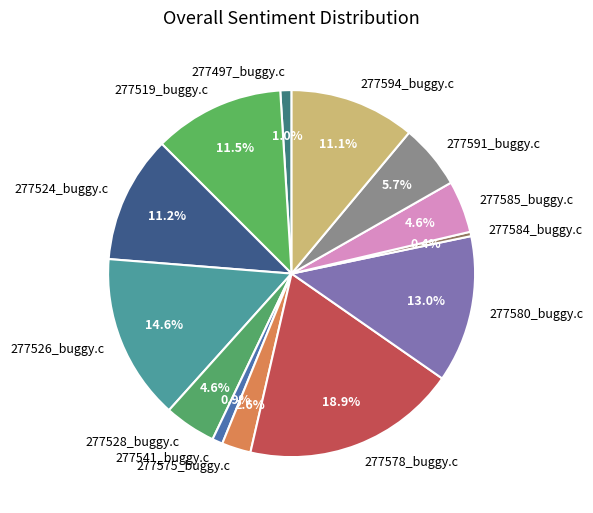

Count the number of slices in the pie.

13